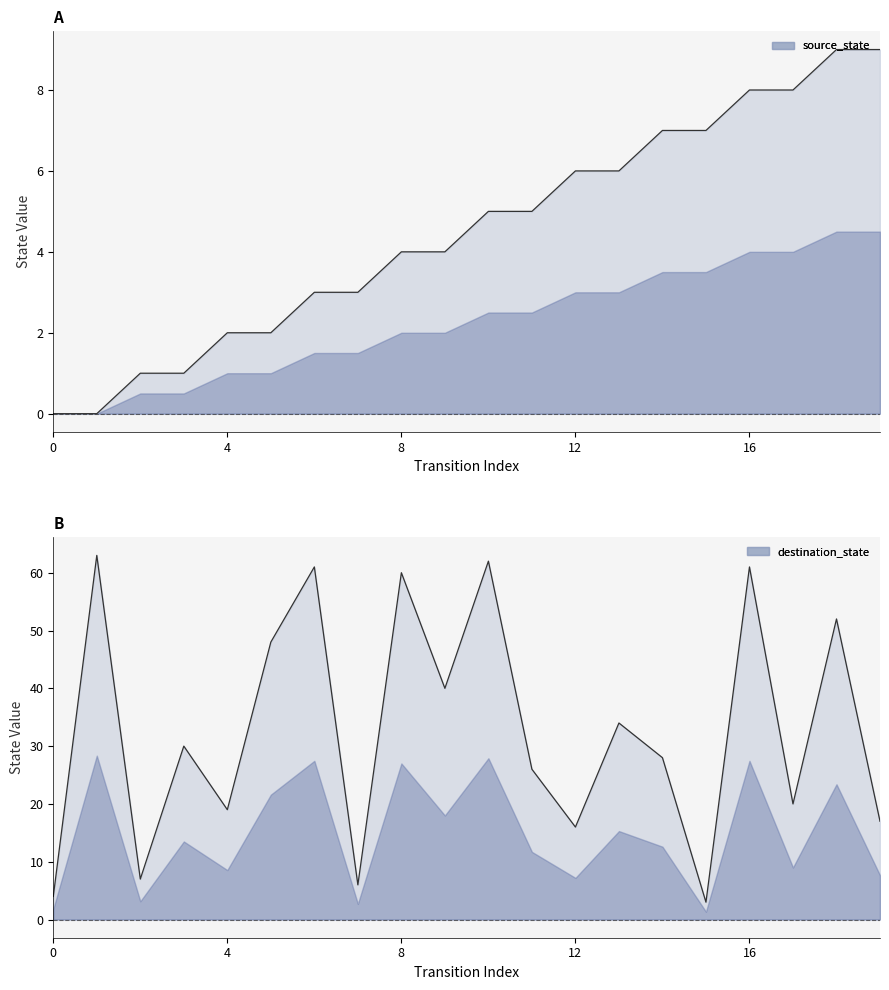

What is the total value across all series at 2?

8